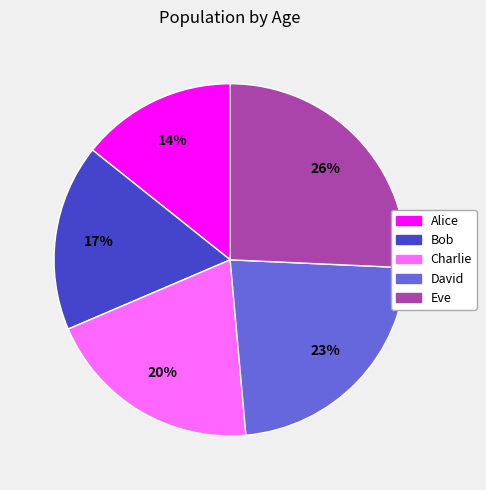

To the nearest percent, what is the combined percentage of Bob and Alice?

31%